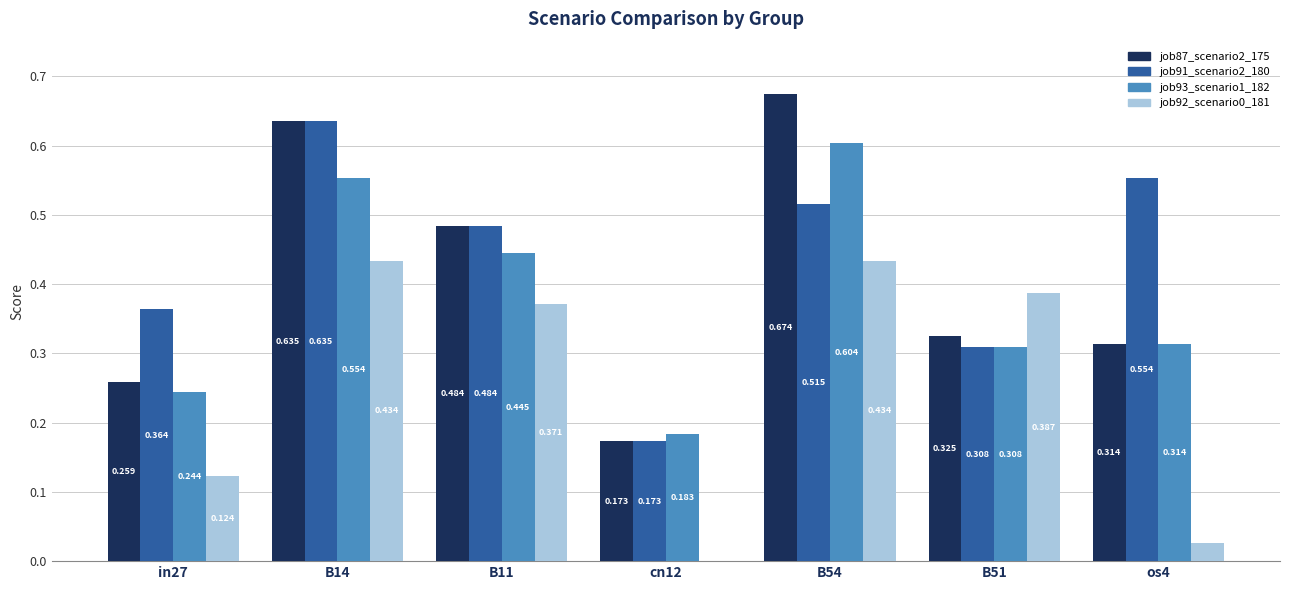

Is the value of job87_scenario2_175 at B11 greater than the value of job91_scenario2_180 at os4?

No